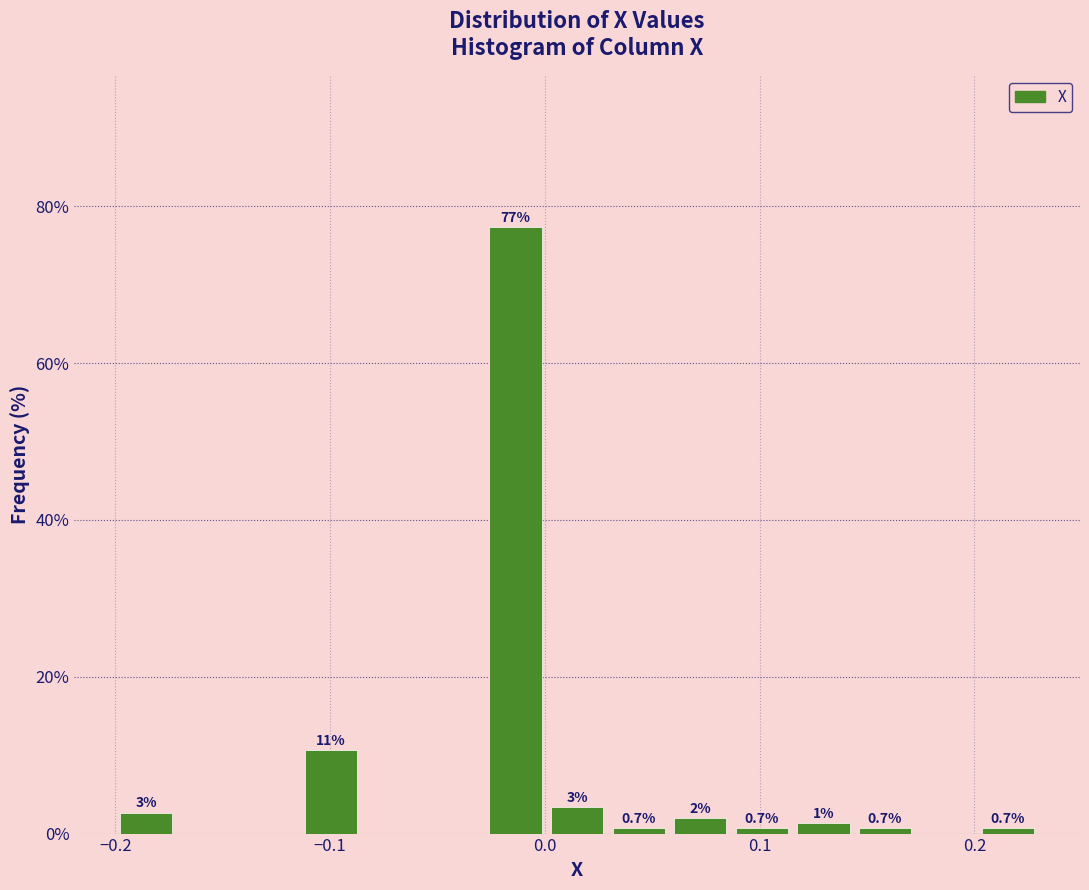

Around what value on the x-axis is the tallest bar? Give the approximate position of its centre, as read against the axis.

-0.01